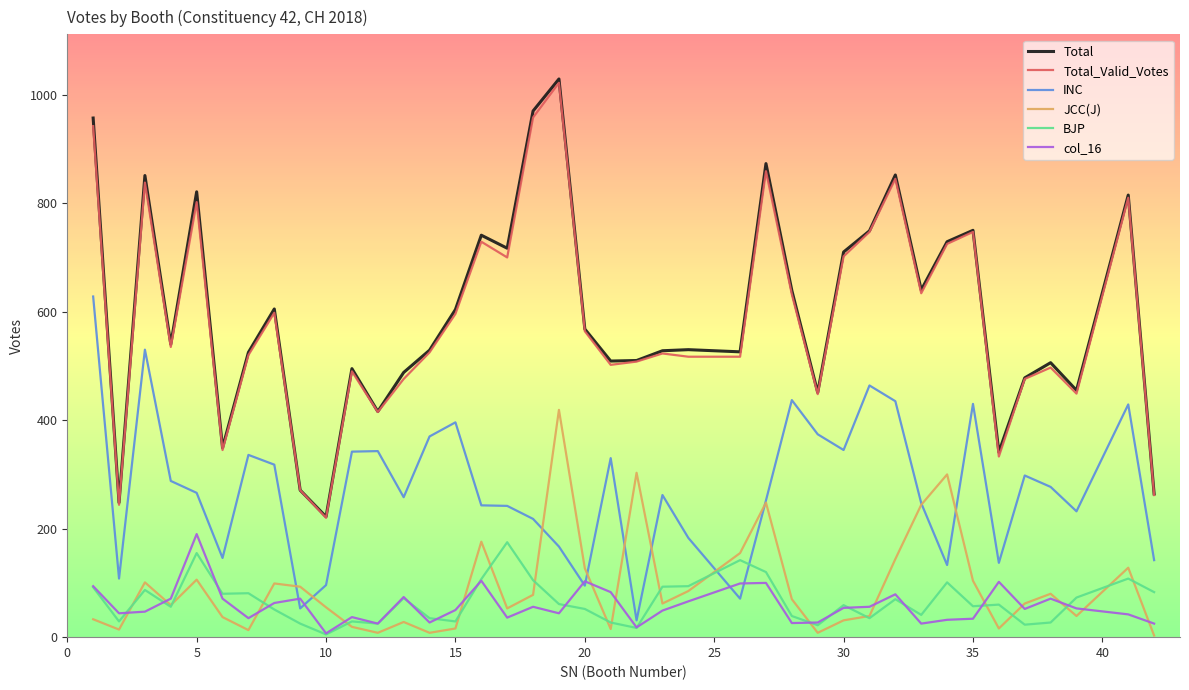

What is the difference between the second highest and second lowest values in the INC series?

477